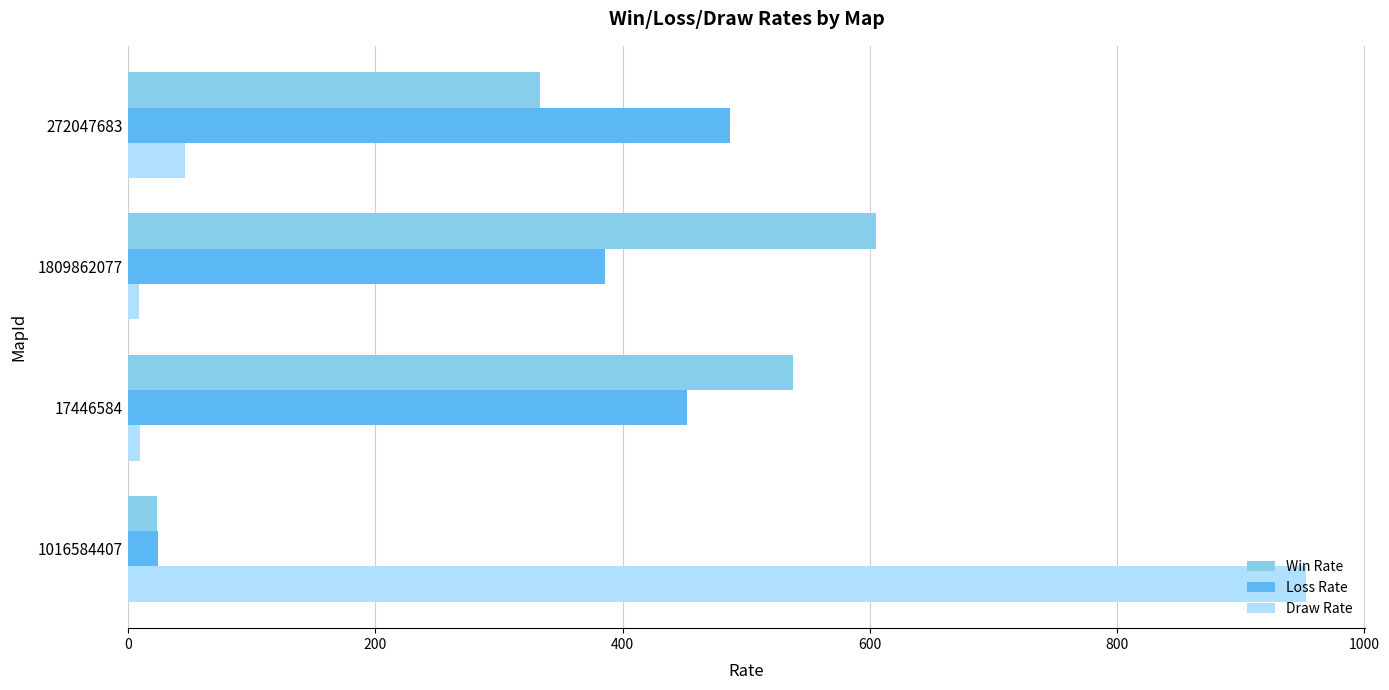

What is the maximum value shown in the chart?

953